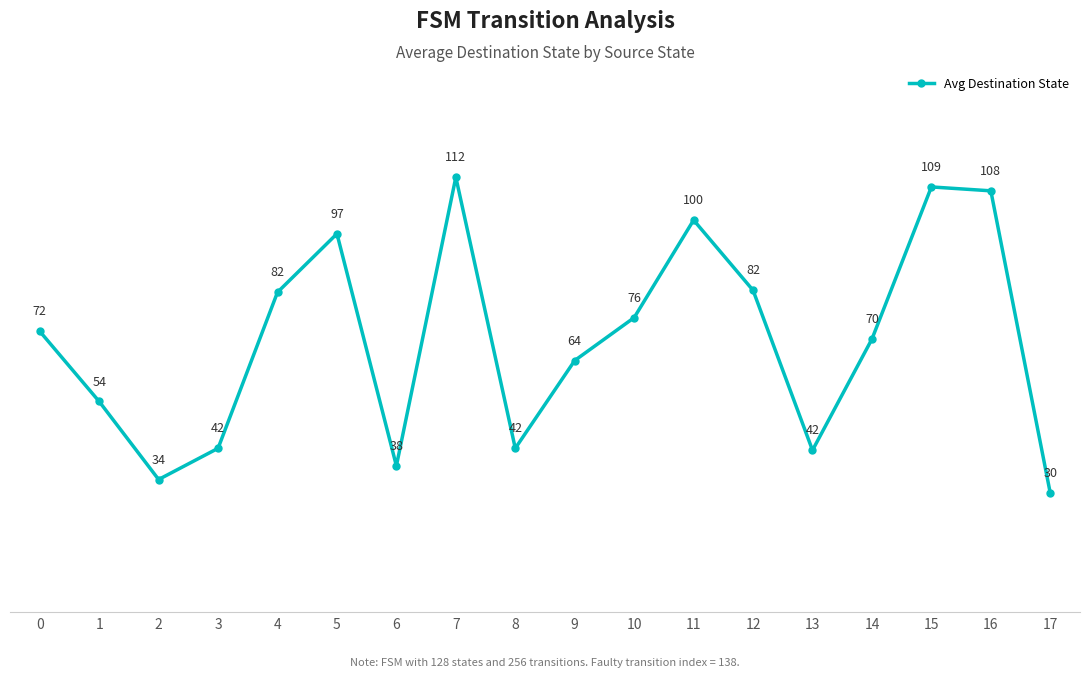

How many values are below 72?

9